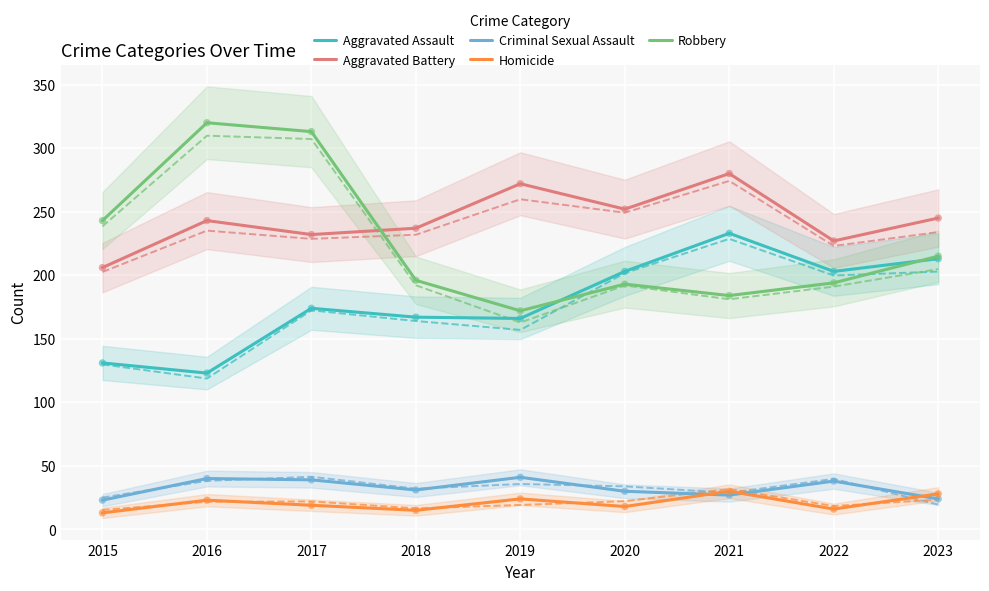

What is the total value across all series at 2017?

777